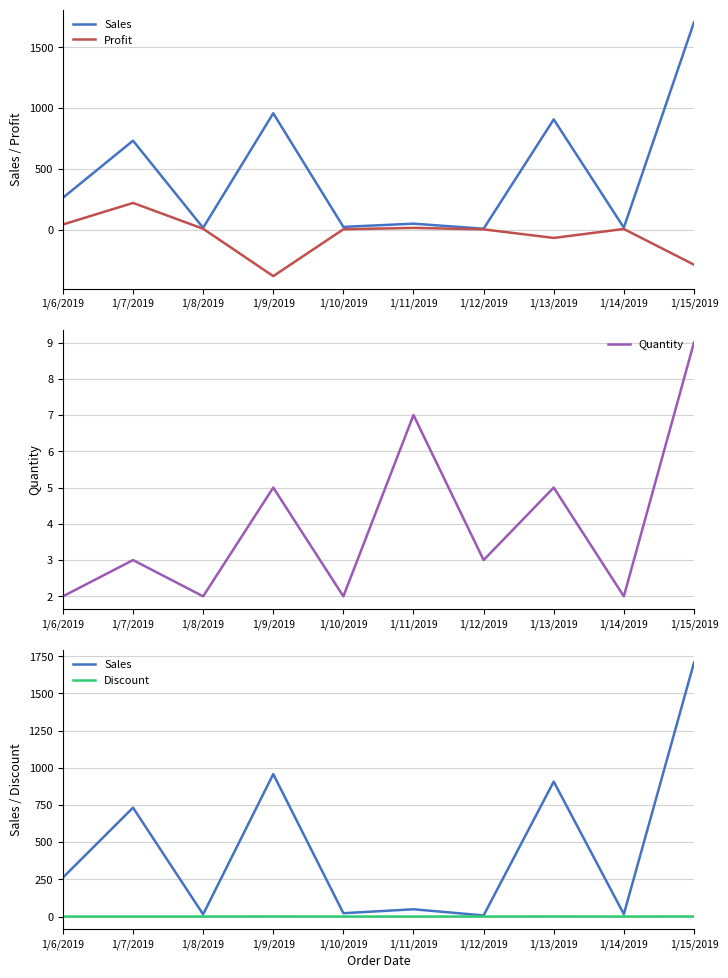

What is the lowest value of the Profit series?

-383.0